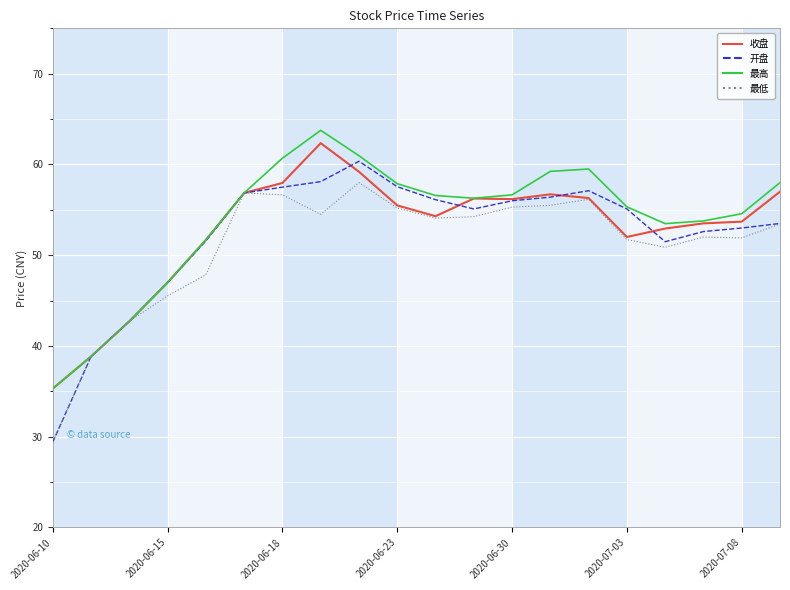

Which series has the widest spread of values?

开盘